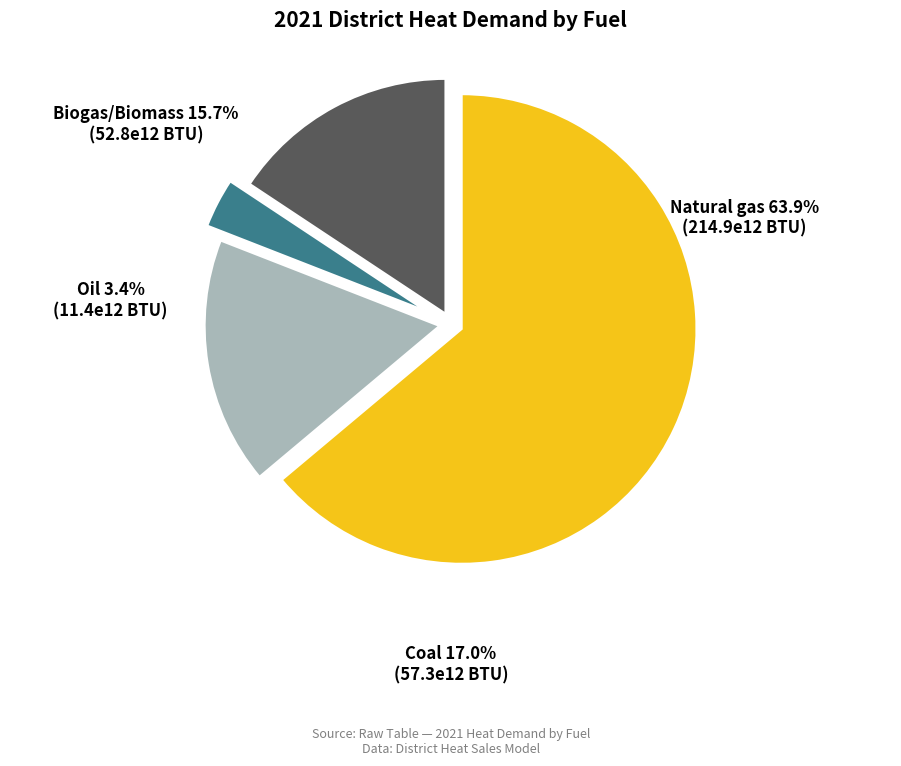

What percentage is the Biogas/Biomass slice, to the nearest percent?

16%